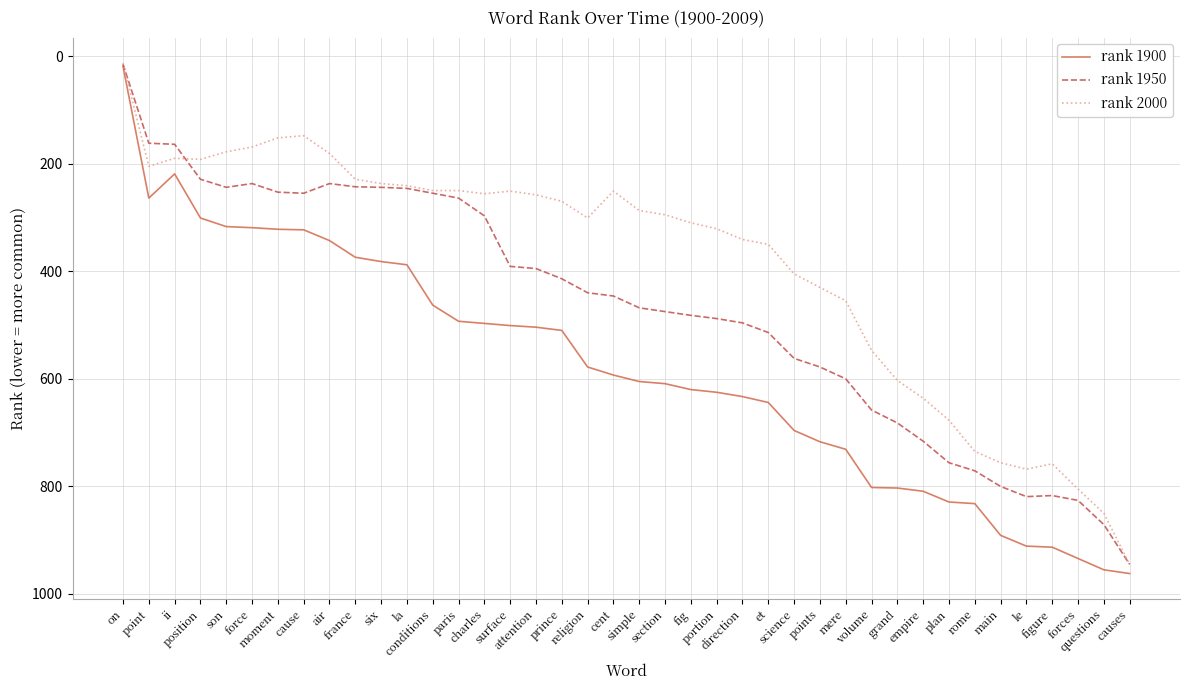

What is the total value across all series at ii?

573